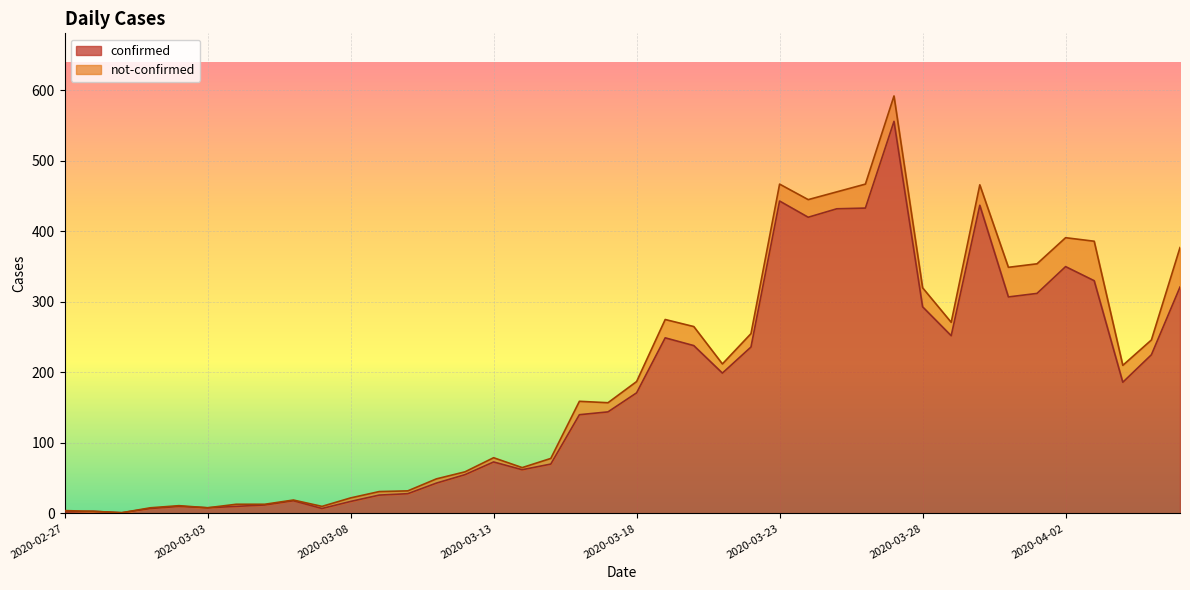

What value does the data have at 2020-03-22, to the nearest 10?

240